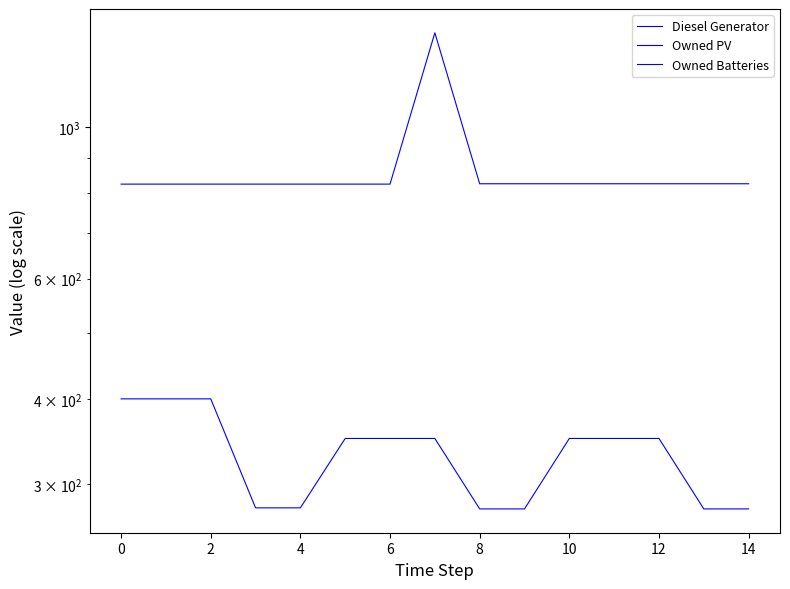

True or false: Owned Batteries has more than 0 interior local peaks.

True